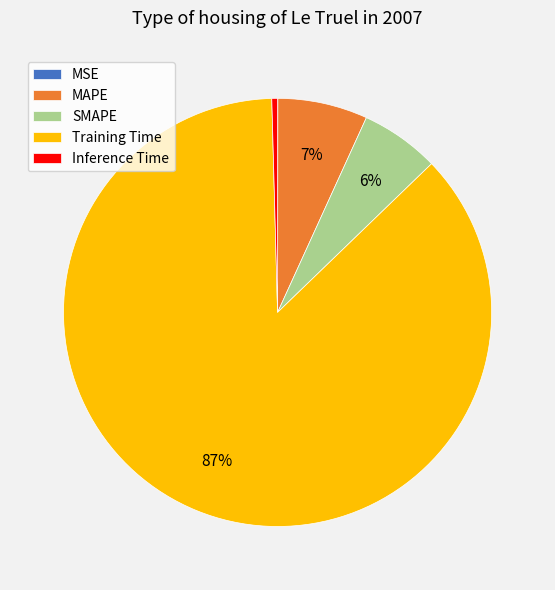

What percentage is the SMAPE slice, to the nearest percent?

6%